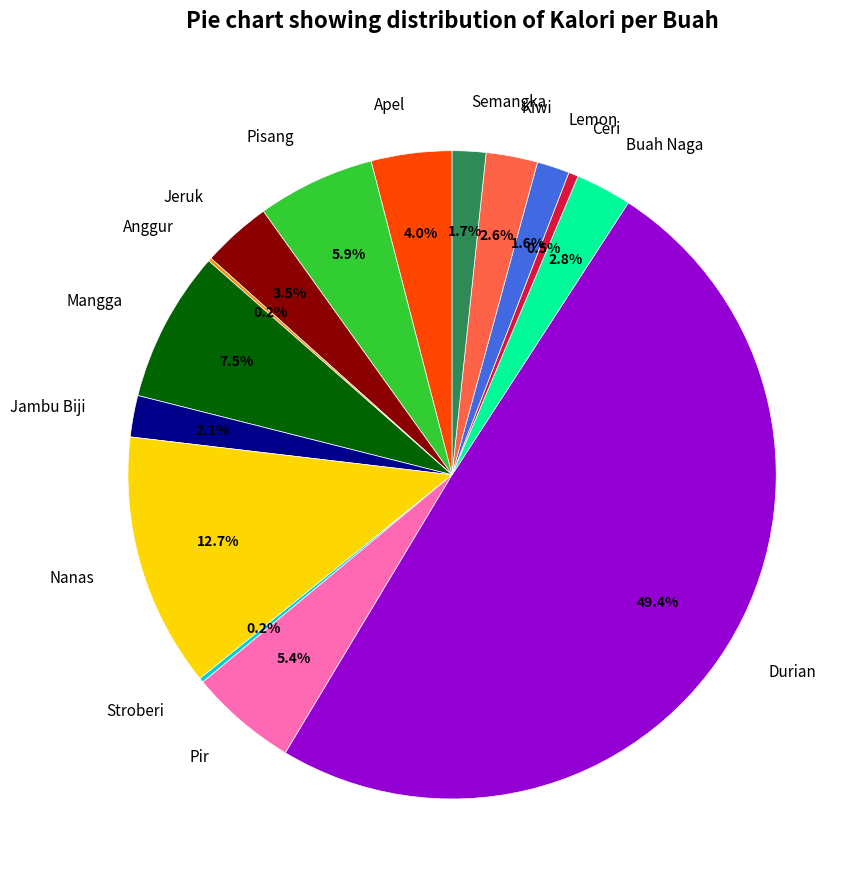

Is it true that Lemon is 16% of the pie?

False